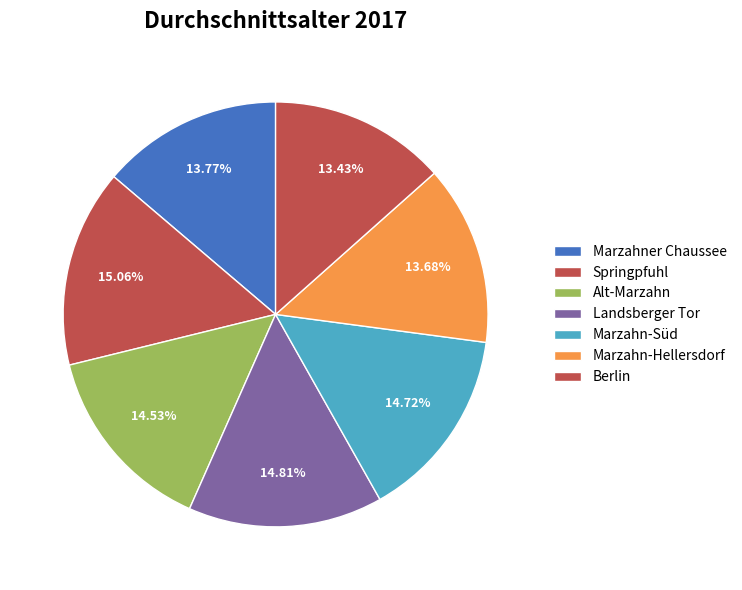

To the nearest percent, what is the difference between the largest and smallest slice percentages?

2%